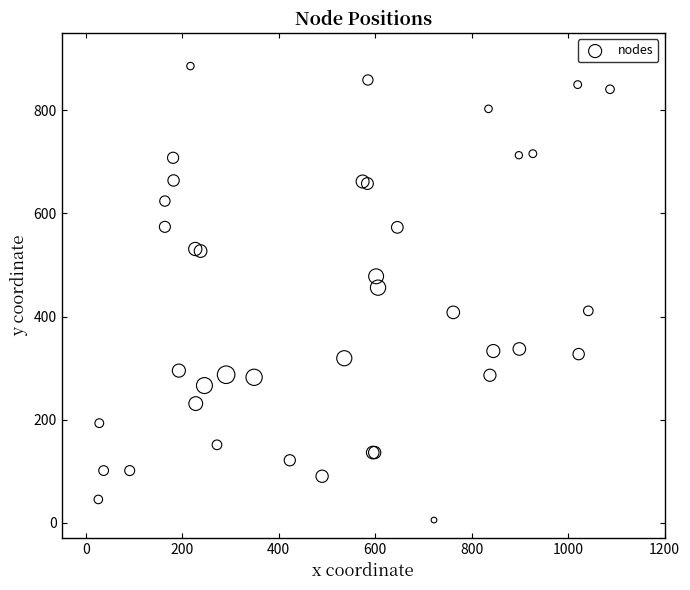

What Y value in the scatter plot is closest to 445?

456